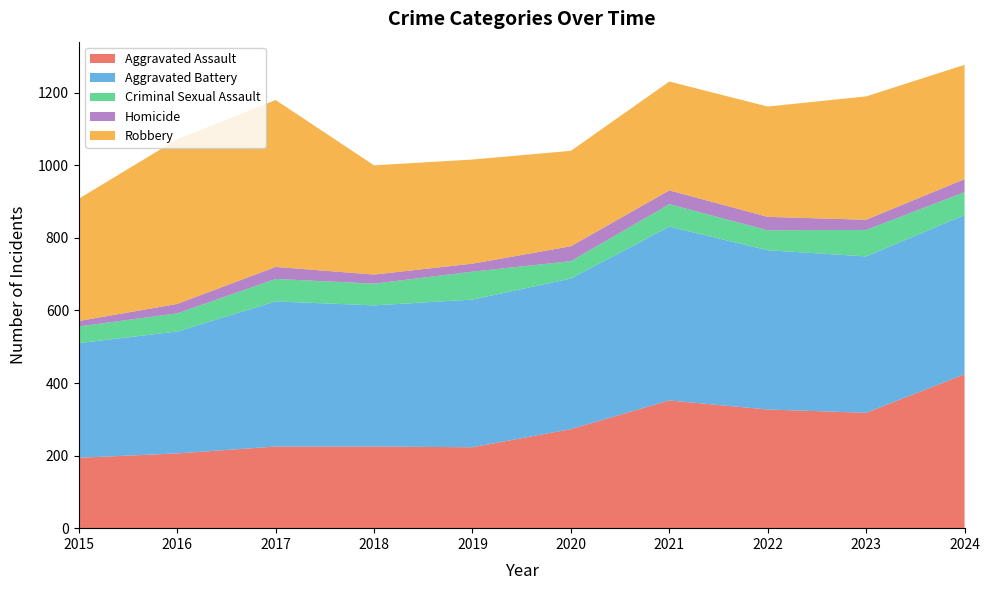

Reading left to right, list all the values displayed in this chart.

Aggravated Assault: 2015=194	2016=206	2017=225	2018=225	2019=223	2020=273	2021=352	2022=327	2023=318	2024=424
Aggravated Battery: 2015=316	2016=336	2017=400	2018=389	2019=407	2020=415	2021=479	2022=439	2023=431	2024=439
Criminal Sexual Assault: 2015=46	2016=50	2017=62	2018=60	2019=77	2020=48	2021=62	2022=55	2023=73	2024=63
Homicide: 2015=15	2016=26	2017=33	2018=25	2019=22	2020=41	2021=38	2022=37	2023=28	2024=36
Robbery: 2015=337	2016=454	2017=460	2018=301	2019=287	2020=263	2021=300	2022=304	2023=340	2024=315